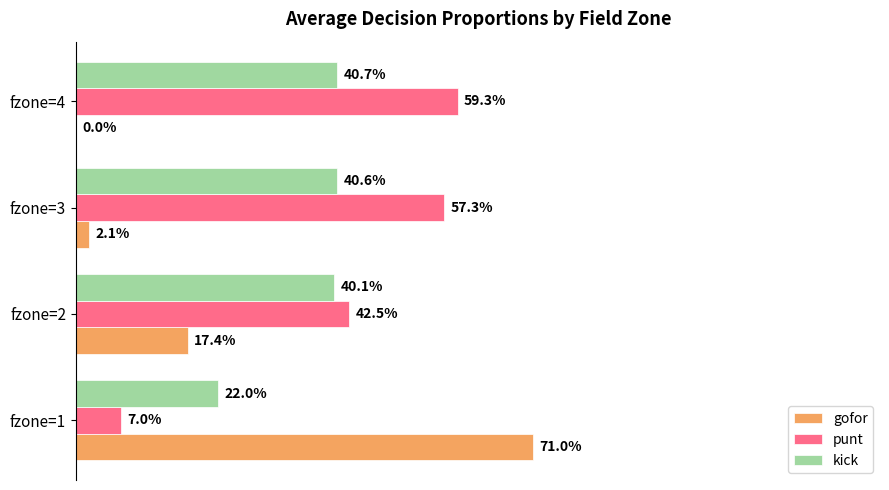

What is the value of the kick bar at the 1st from the left?

0.2